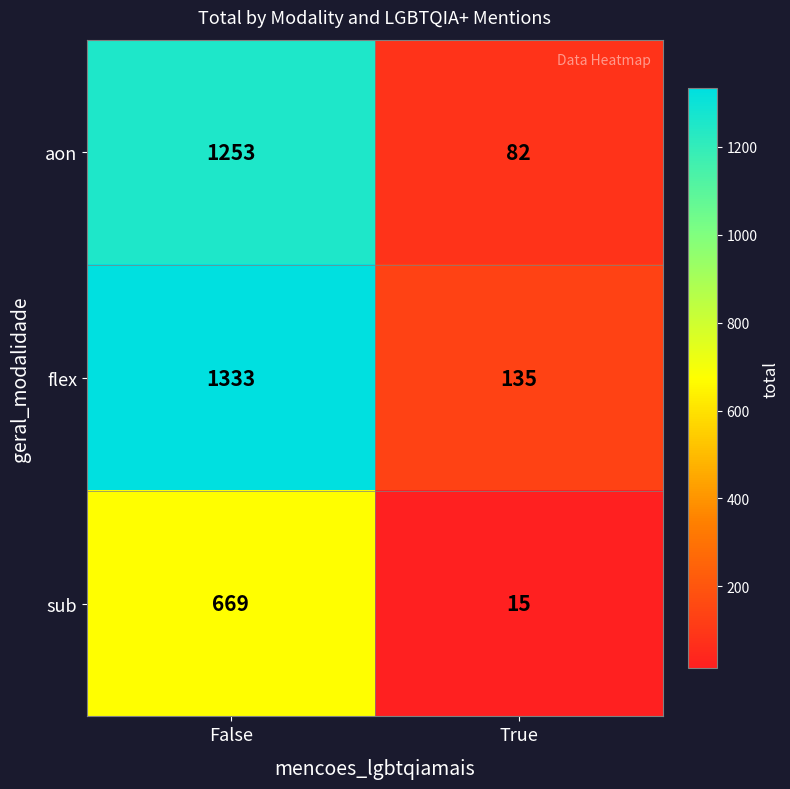

Is it true that aon equals 1920 at False?

False